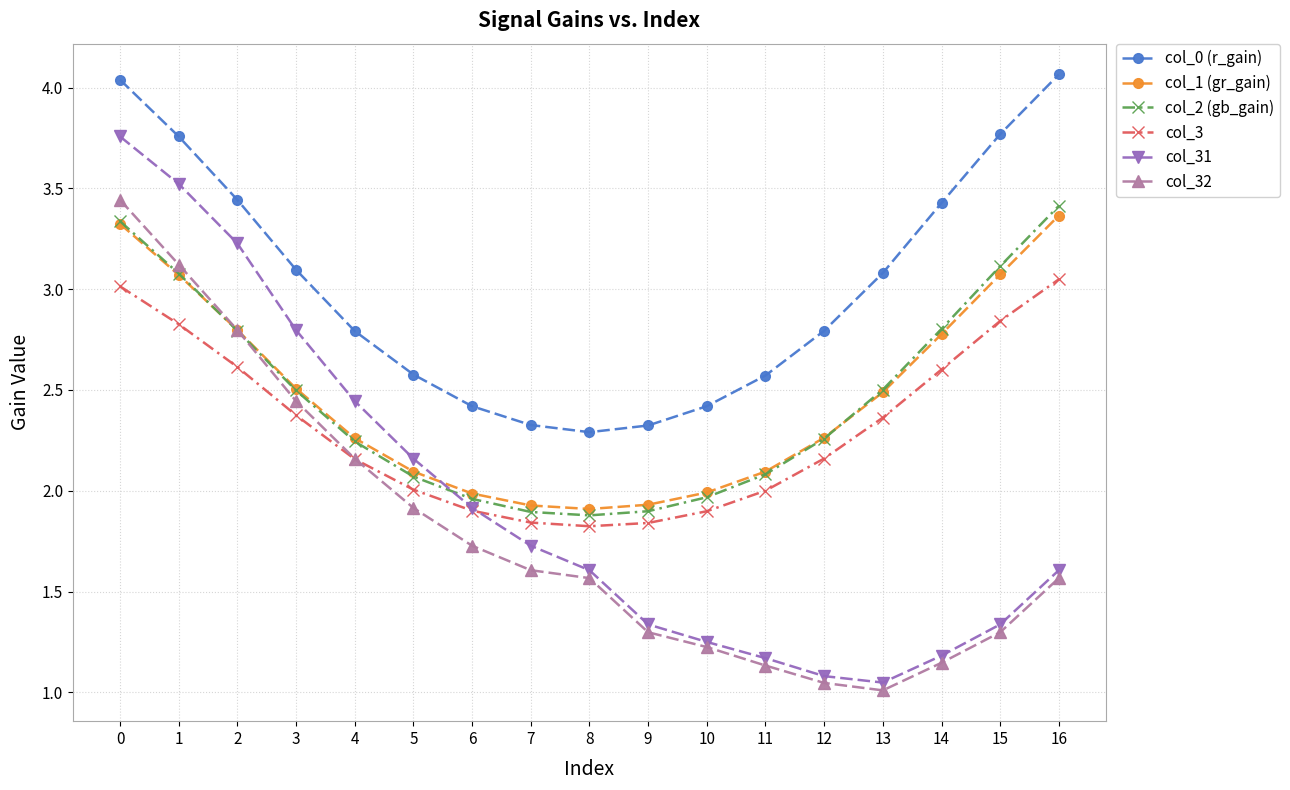

True or false: col_2 (gb_gain) and col_32 cross at least once.

True